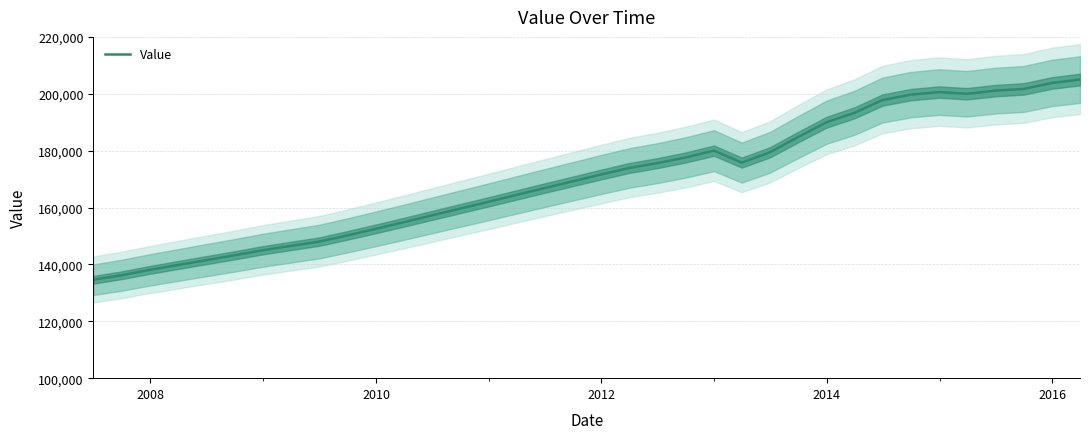

Reading right to left, what are all the values shown in this chart?

205000	203800	201700	201100	200000	200600	199700	197800	193300	190000	184800	179400	175800	180000	177600	175600	173900	171600	169200	166800	164400	162000	159600	157200	154800	152500	150200	148000	146500	145000	143200	141500	139800	138100	136200	134600